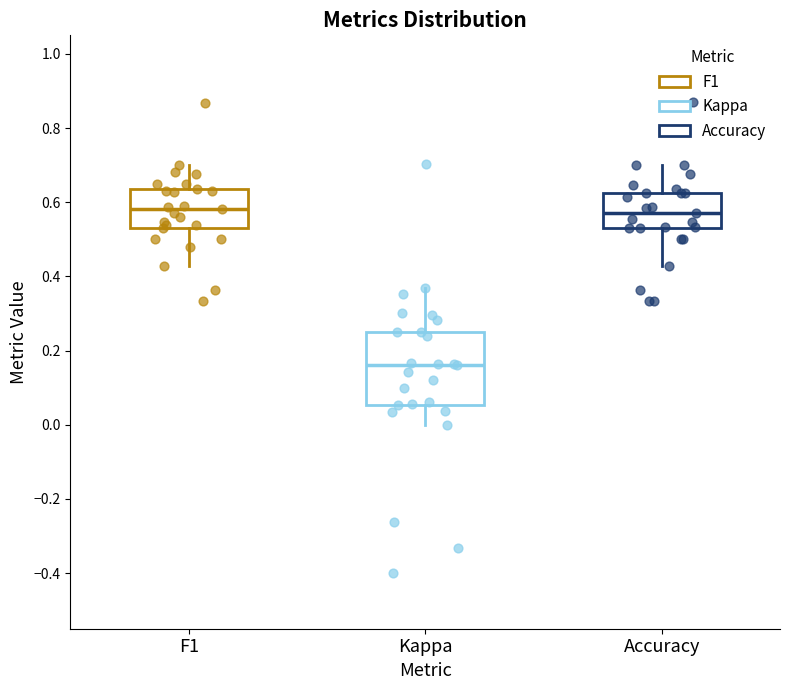

Reading left to right, read every box against the y-axis: the position of its median line, the range the box covers, and the ends of its whiskers. The values are not printed on the chart, so give them approximately, as read against the axis.

F1: median 0.58, box 0.52 to 0.64, whiskers 0.42 to 0.70
Kappa: median 0.16, box 0.06 to 0.26, whiskers 0.00 to 0.36
Accuracy: median 0.58, box 0.52 to 0.62, whiskers 0.42 to 0.70